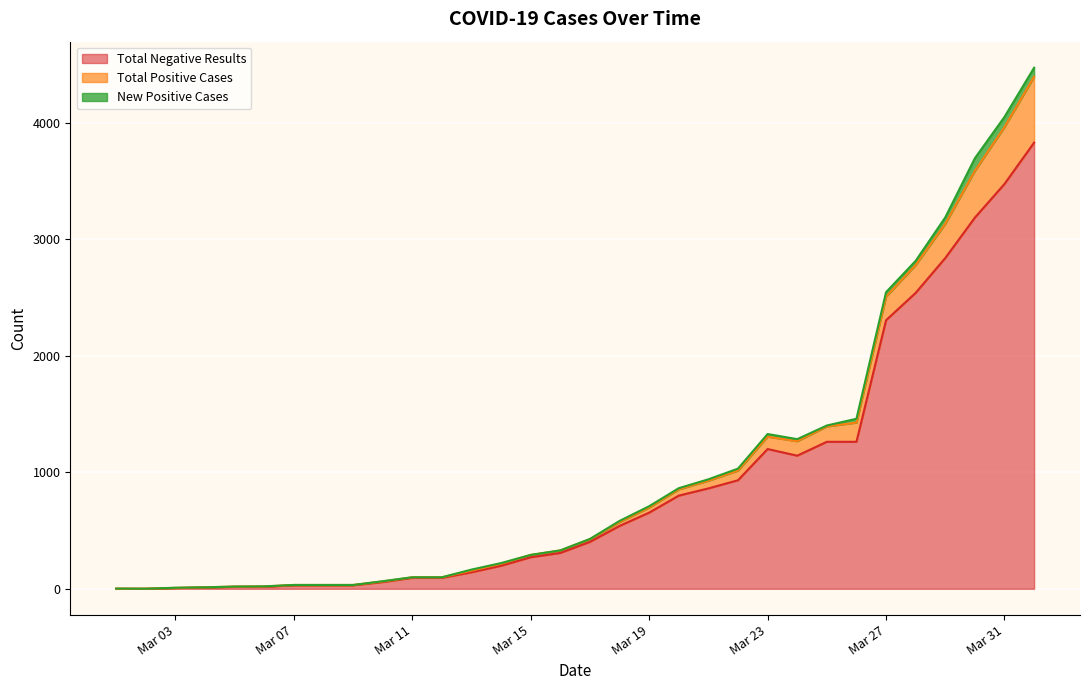

What is the highest value of the Total Negative Results series?

3831